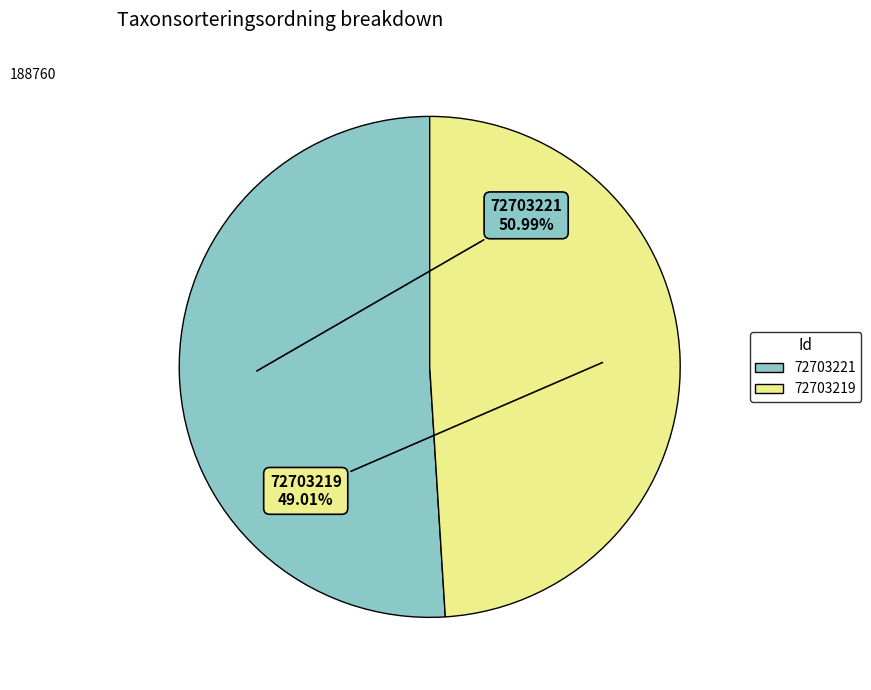

To the nearest percent, what is the difference between the 72703219 and 72703221 slice percentages?

2%